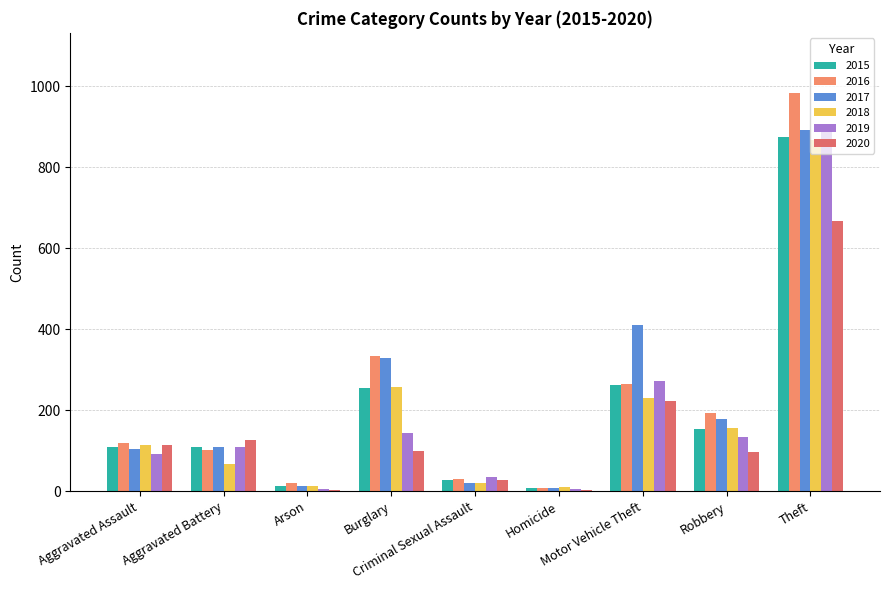

Reading left to right, list all the values displayed in this chart.

2015: 110	108	13	254	28	9	261	154	874
2016: 118	102	20	333	30	7	265	194	984
2017: 105	108	14	329	21	8	411	178	892
2018: 115	67	12	257	21	10	231	155	868
2019: 92	108	5	143	35	5	273	135	891
2020: 113	126	4	100	27	2	222	97	666